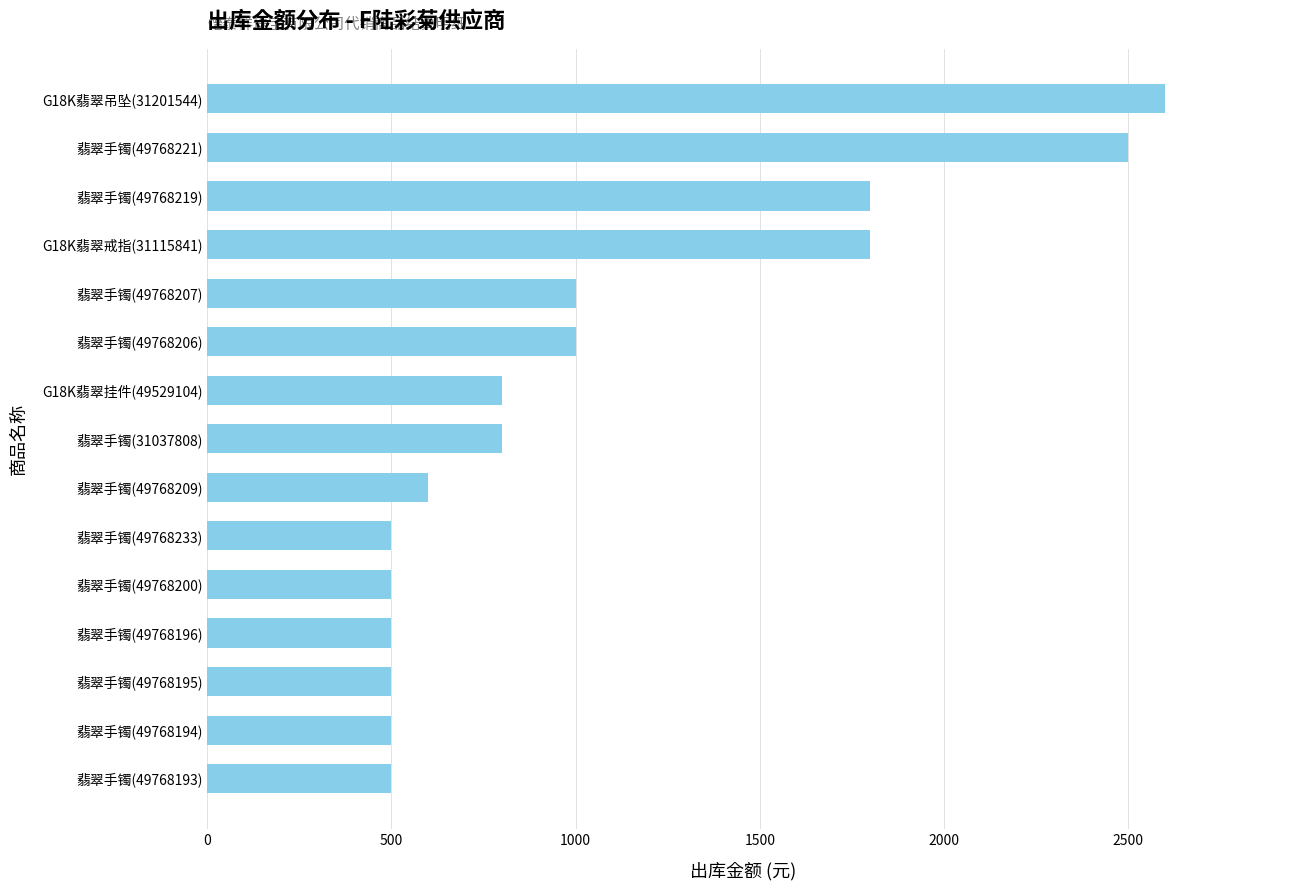

Between 翡翠手镯(49768200) and 翡翠手镯(49768207), which is larger?

翡翠手镯(49768207)